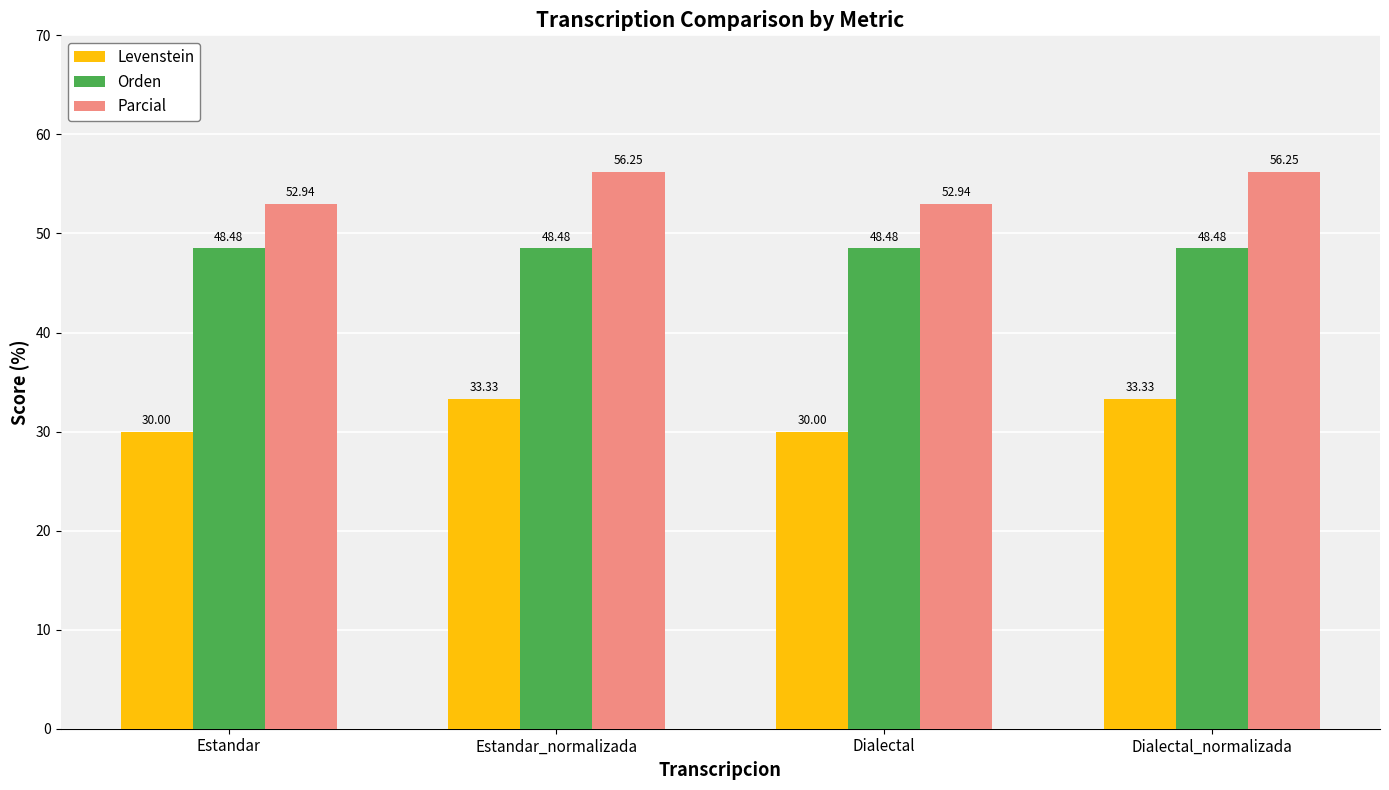

Rank the series by their maximum value, from highest to lowest.

Parcial, Orden, Levenstein